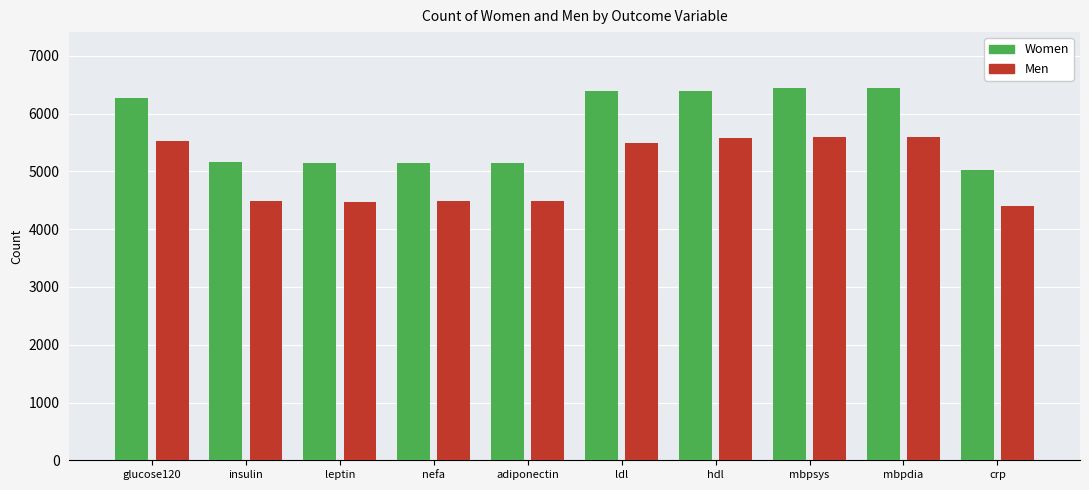

Which label corresponds to the smallest value in the chart?

crp